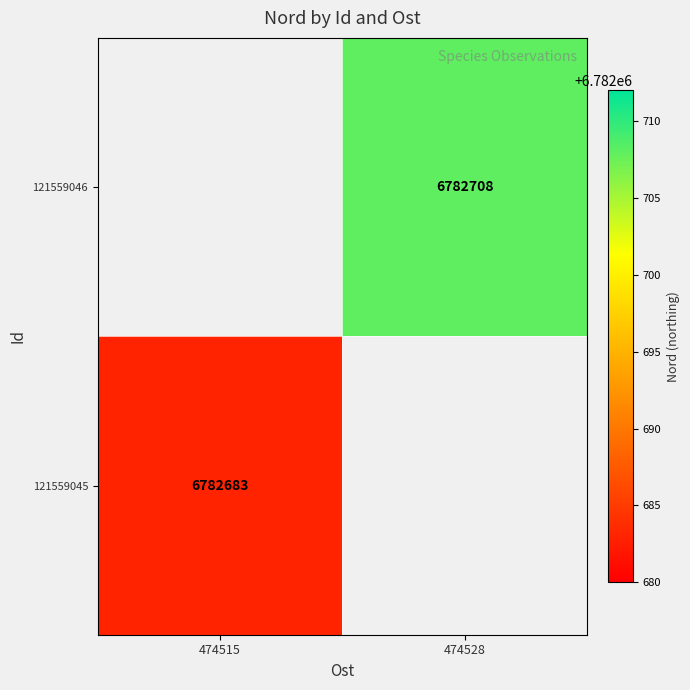

Which category has the lowest value across all series?

474515